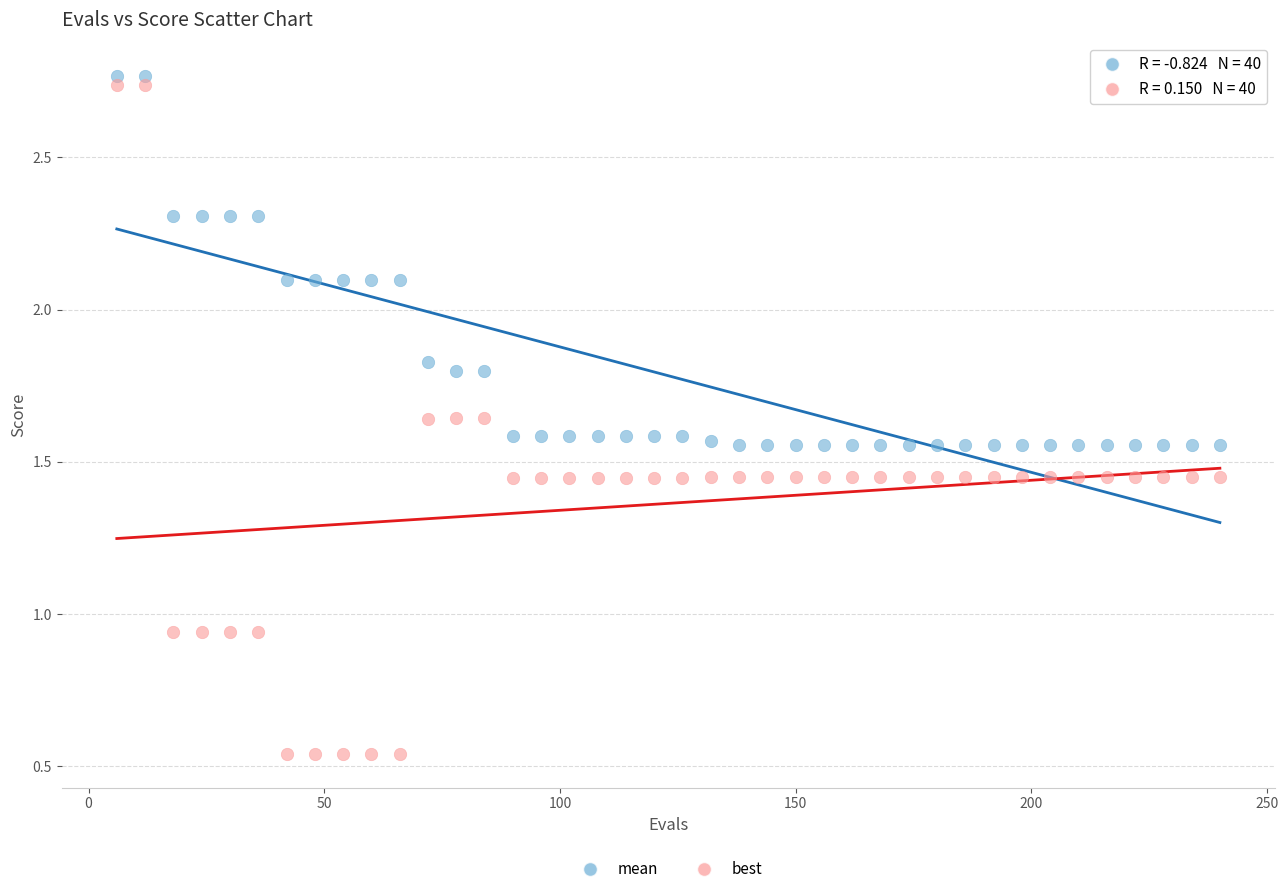

Which series contains the lowest Y value?

best